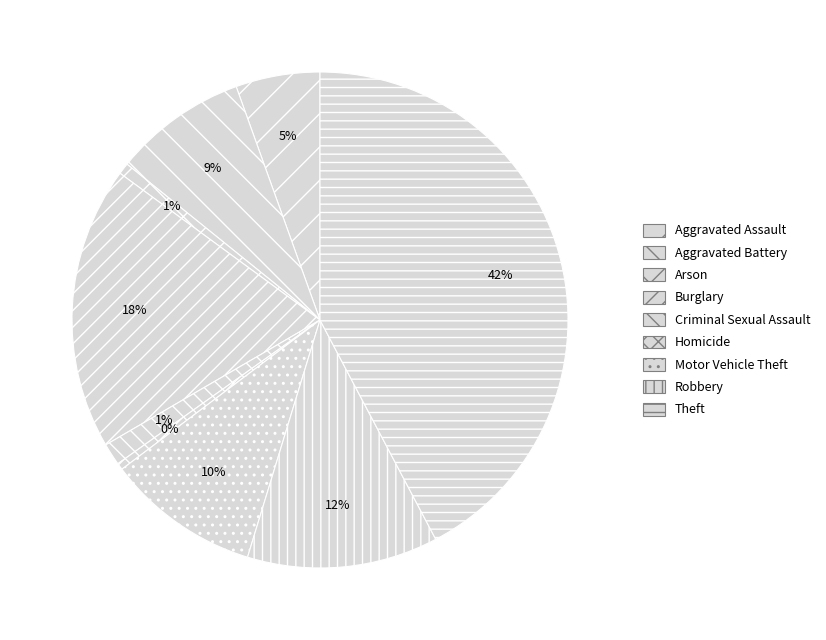

The Arson slice represents 1% of the pie. True or false?

True